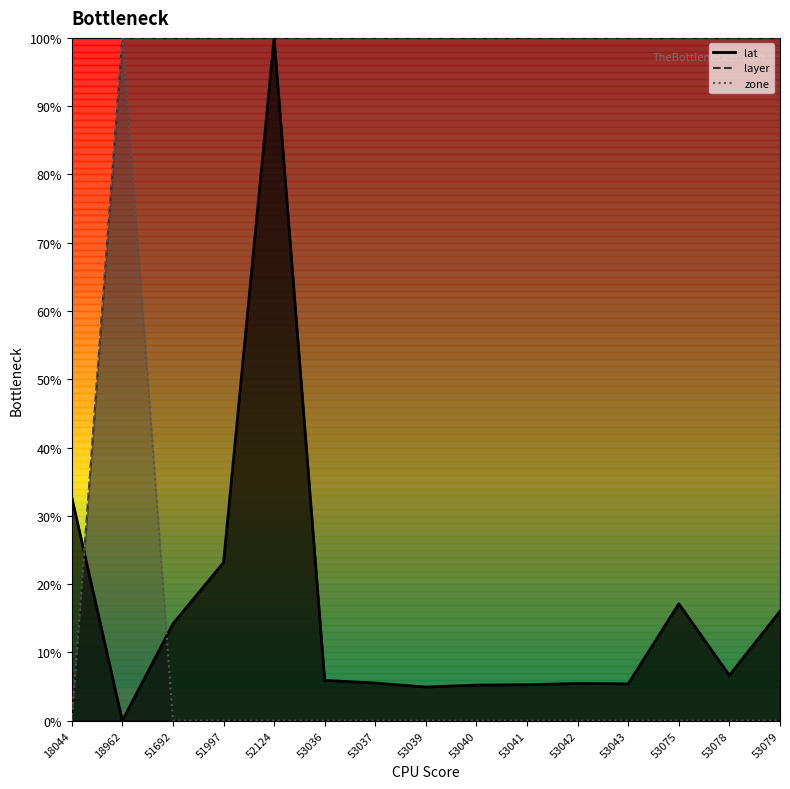

What is the average value of the layer series?

93.3